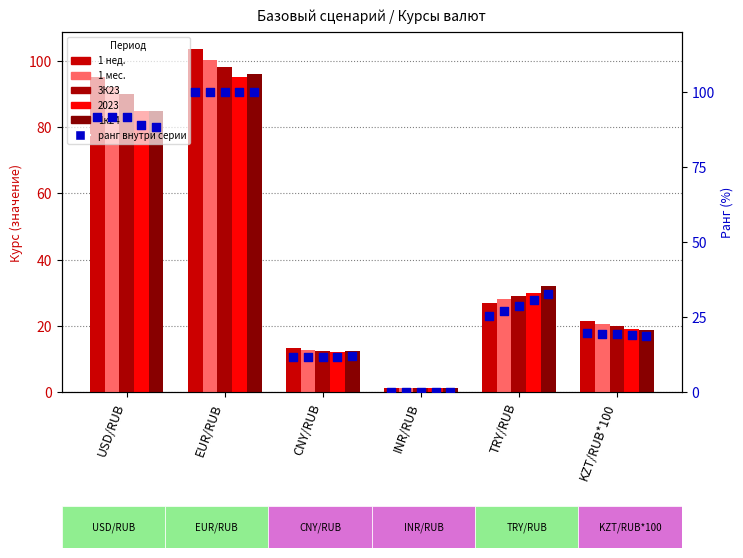

Which series has the largest total across all categories?

1 нед.